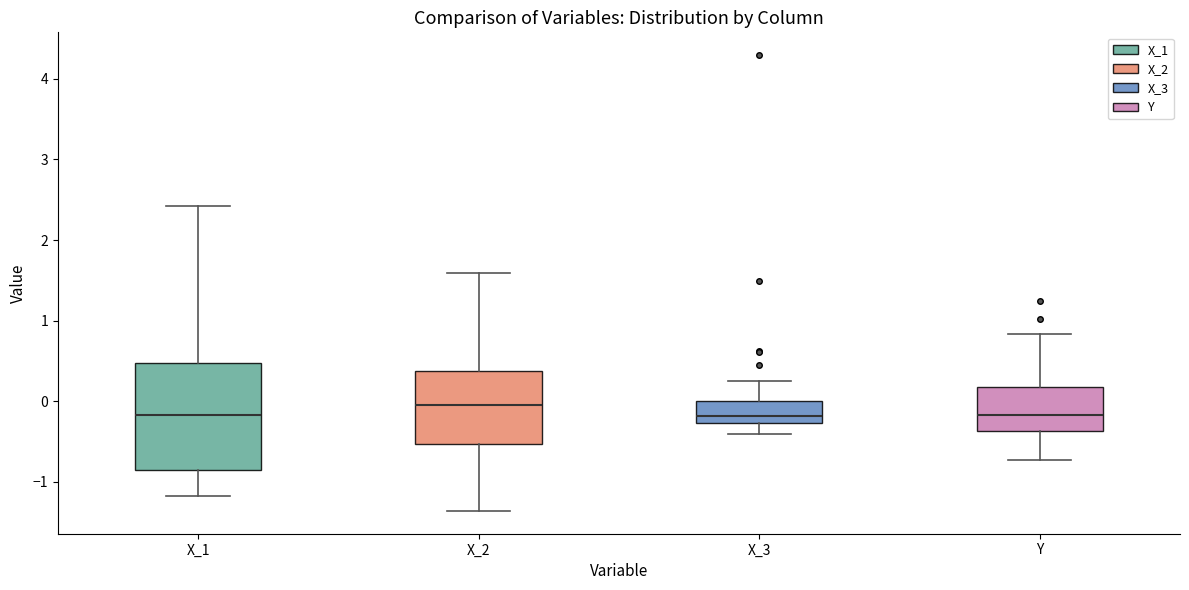

Reading left to right, read every box against the y-axis: the position of its median line, the range the box covers, and the ends of its whiskers. The values are not printed on the chart, so give them approximately, as read against the axis.

X_1: median -0.2, box -0.9 to 0.5, whiskers -1.2 to 2.4
X_2: median -0.1, box -0.5 to 0.4, whiskers -1.4 to 1.6
X_3: median -0.2, box -0.3 to 0.0, whiskers -0.4 to 0.2
Y: median -0.2, box -0.4 to 0.2, whiskers -0.7 to 0.8